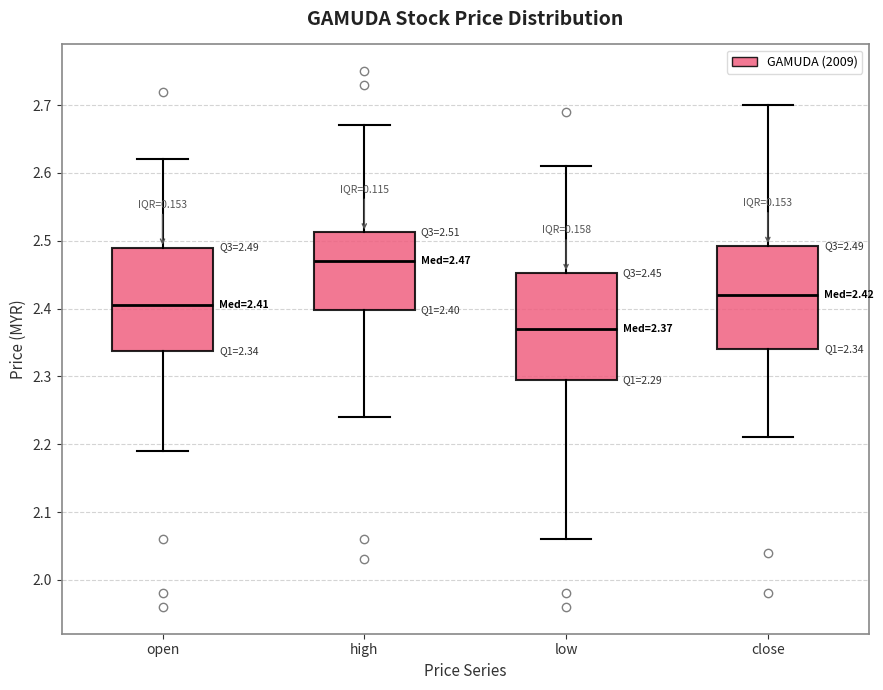

Which box has the lowest median line?

low